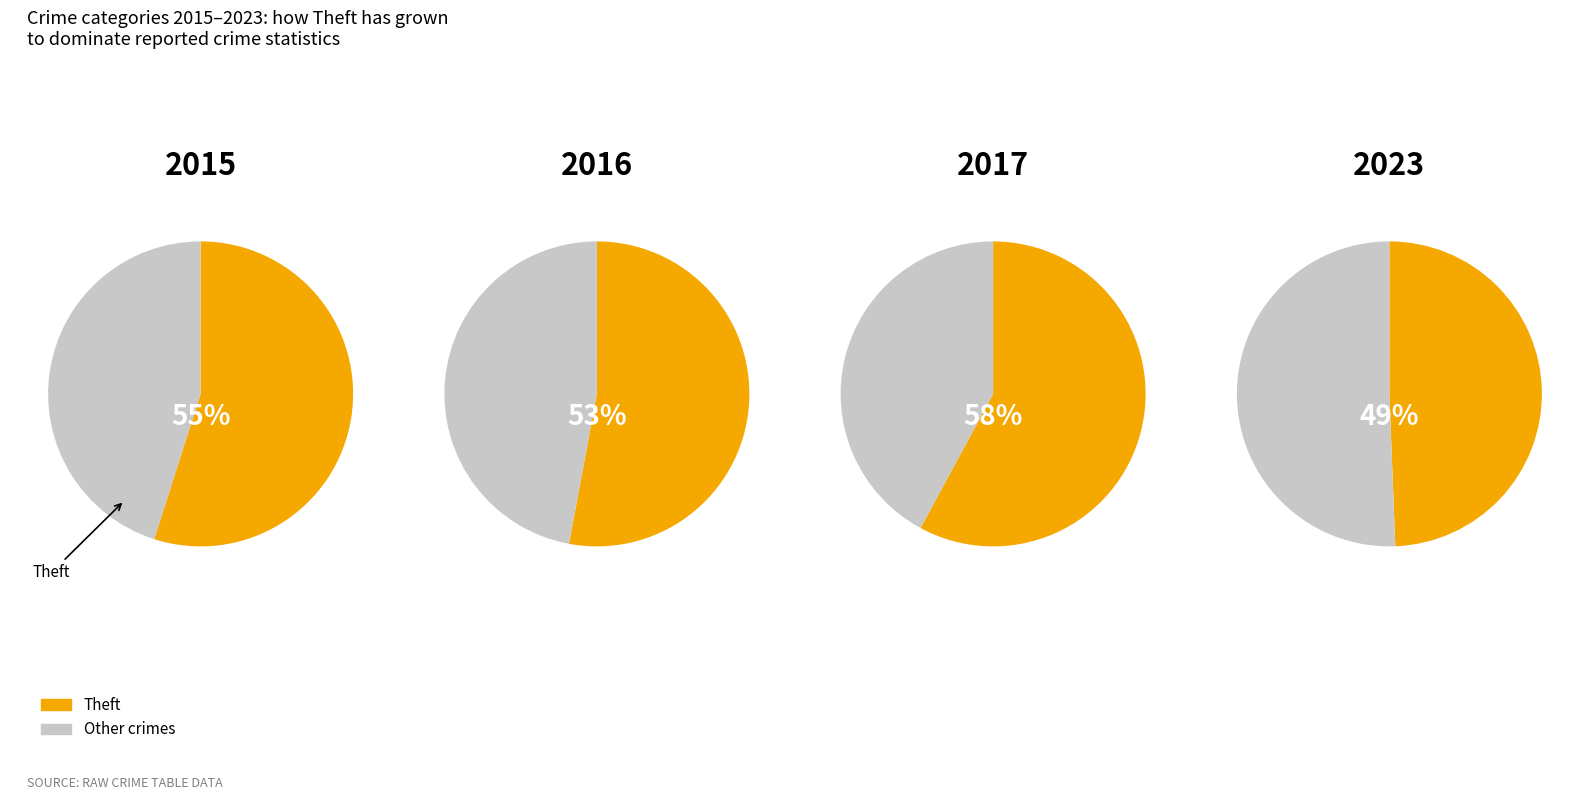

True or false: Homicide accounts for 0% of the total.

True